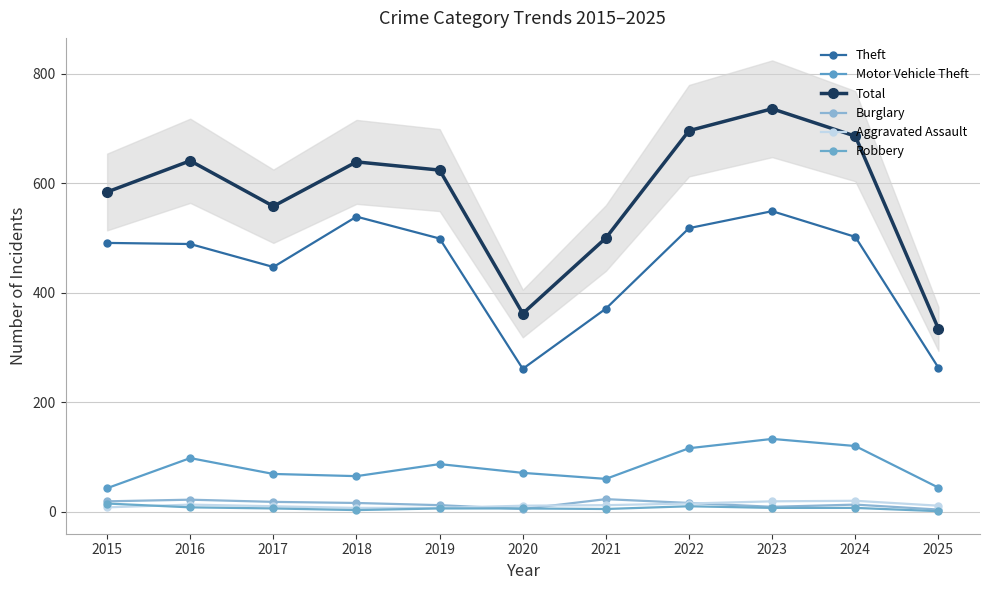

What is the spread (max minus min) of values at 2023?

729